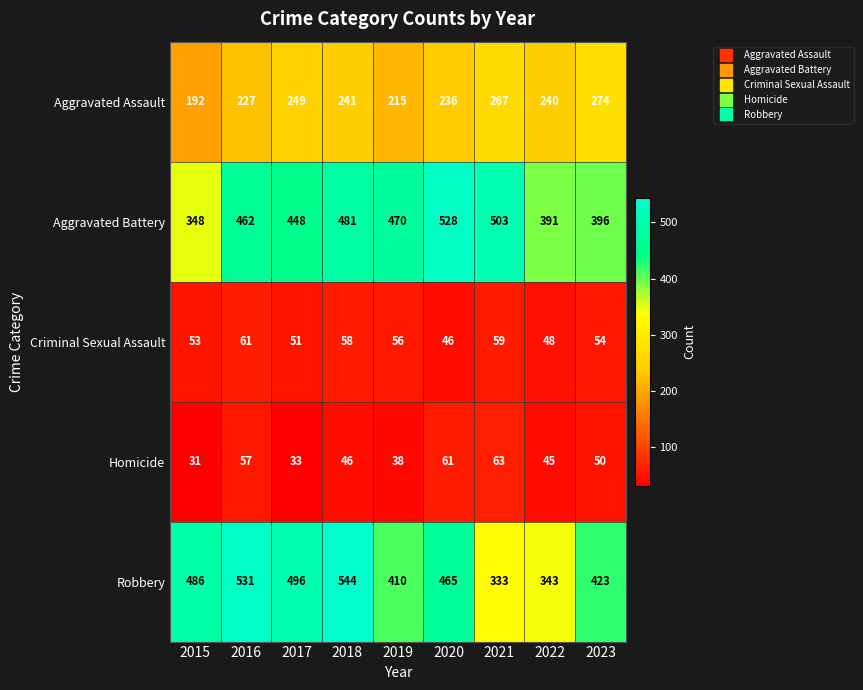

What is the average value of the Aggravated Battery series?

447